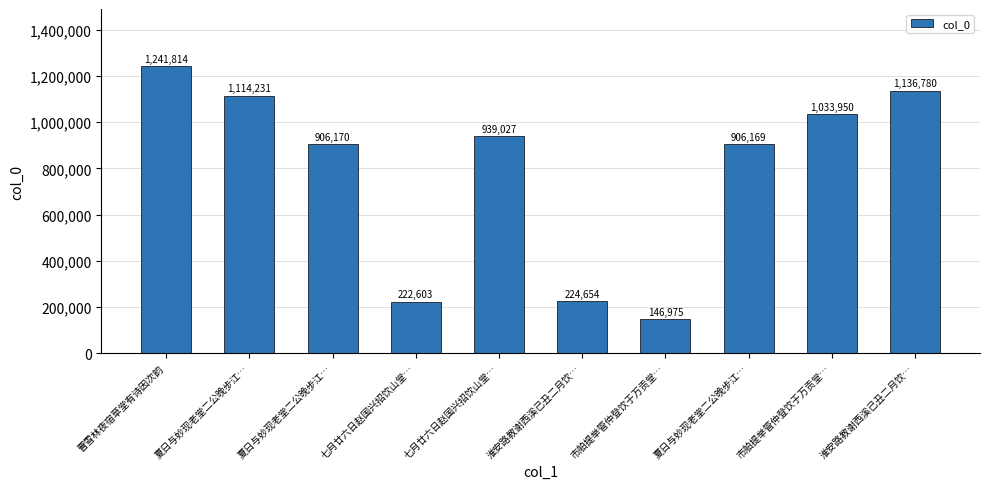

How many bars are there in total?

10